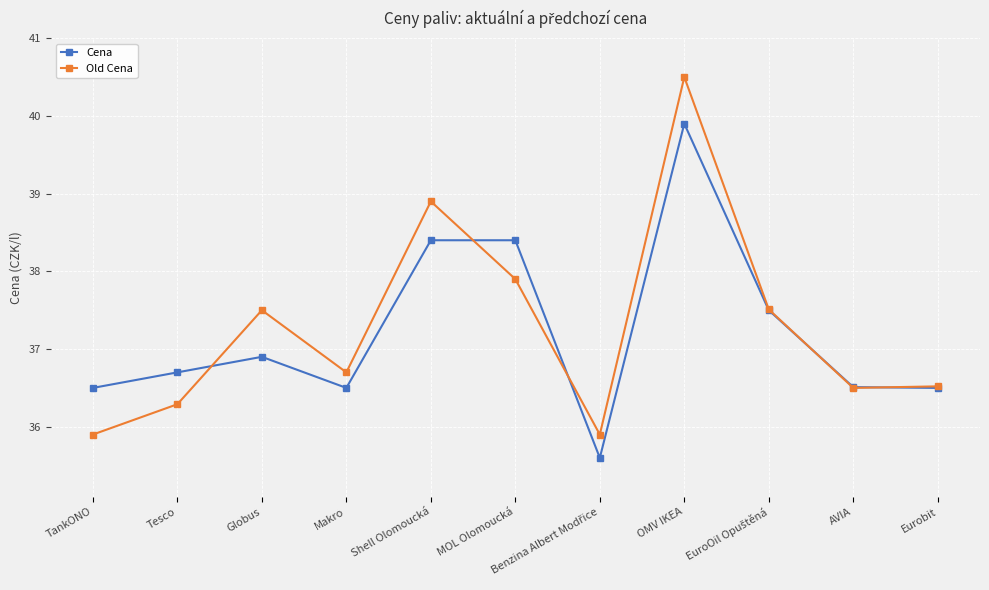

At how many categories does at least one series exceed 38?

3